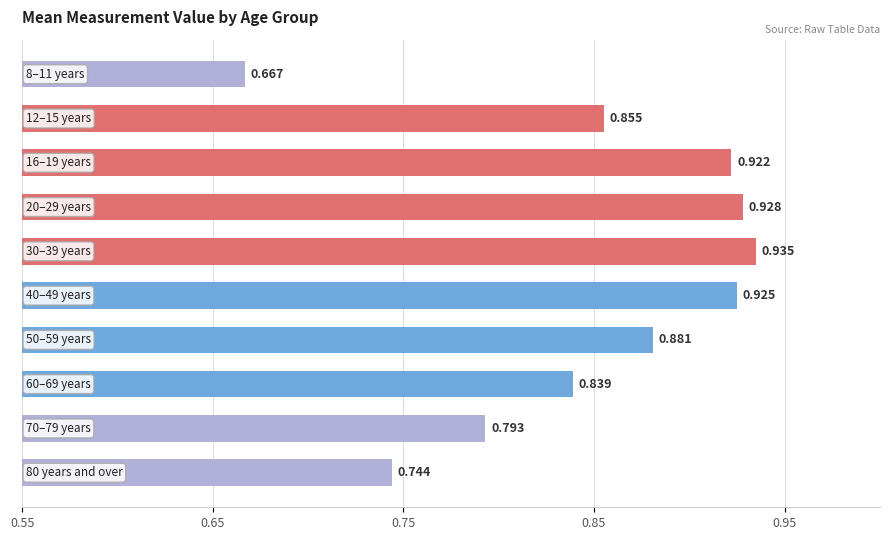

How many data points does each series have?

10